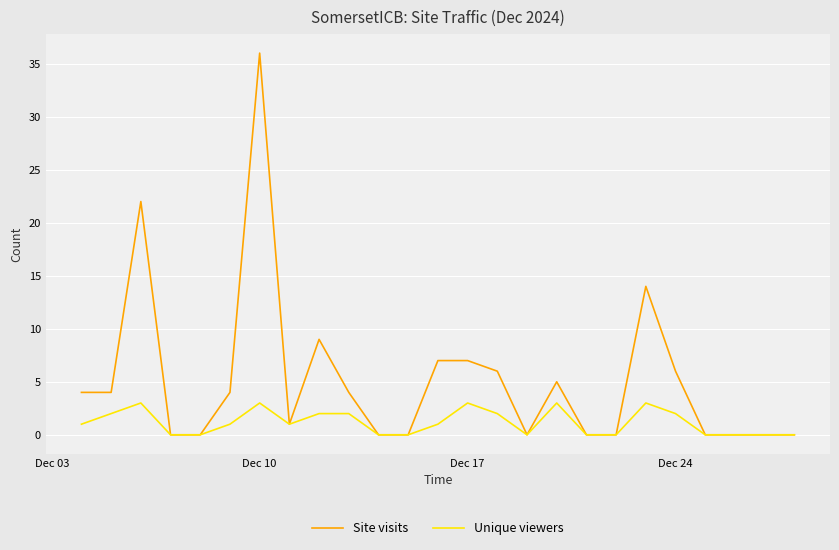

Which series has the largest total across all categories?

Site visits